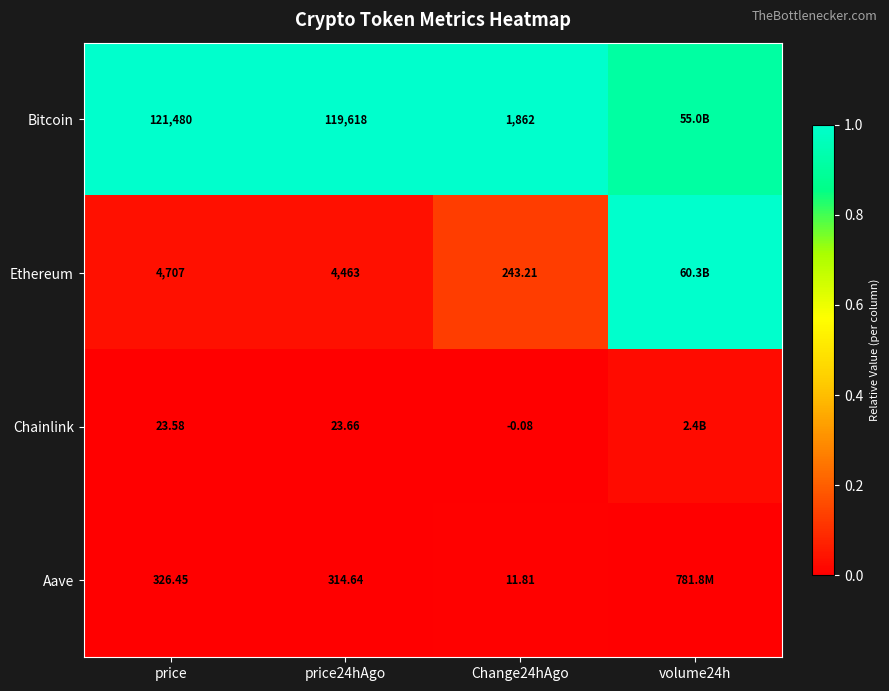

Is it true that Chainlink equals 0.0 at Change24hAgo?

False